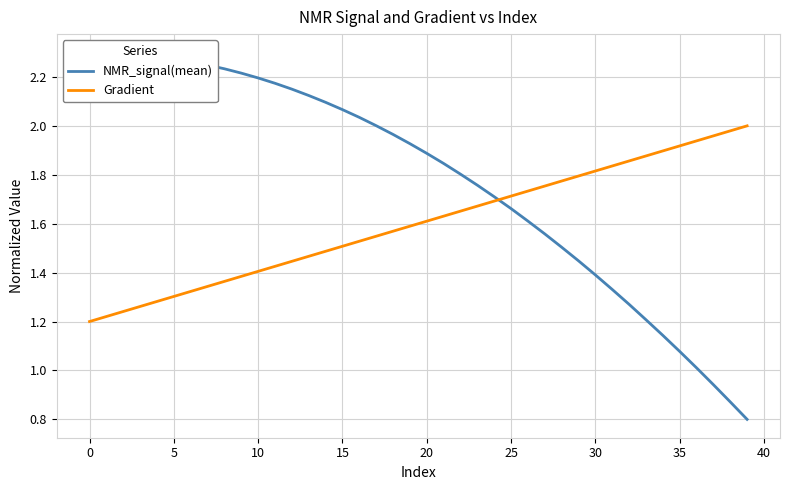

What is the value of the Gradient point at the 12th from the left?

1.4